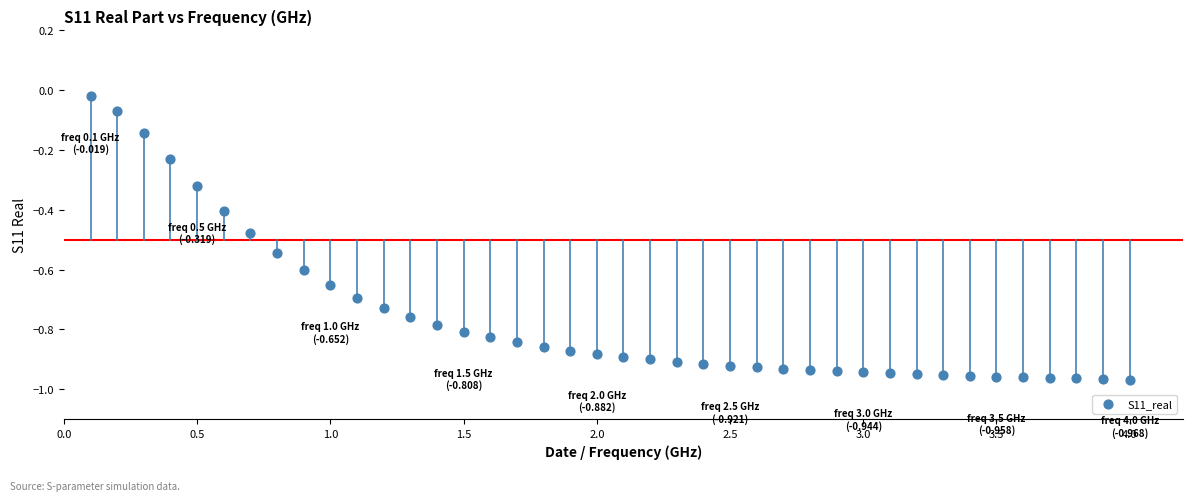

What is the range of X values (max minus min)?

3.9